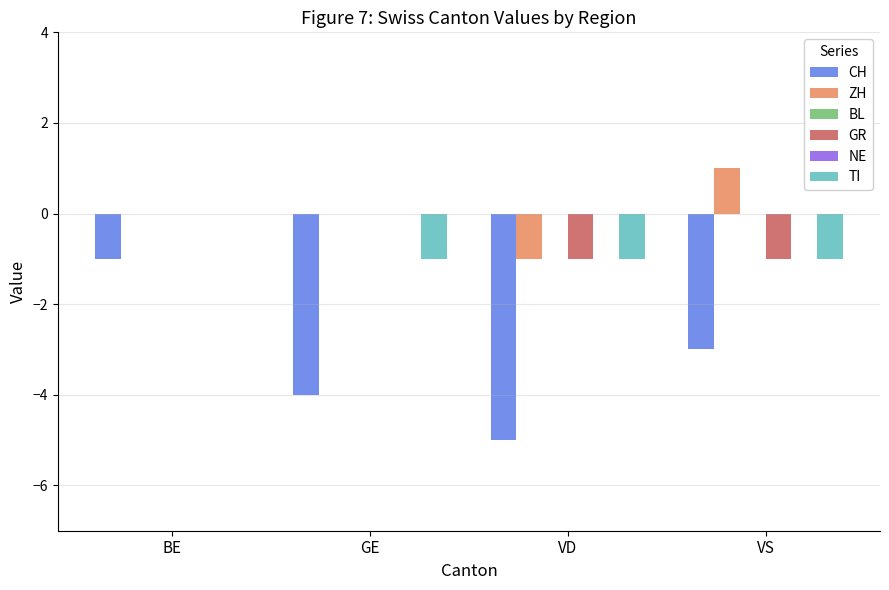

The GR series shows 0 at GE. True or false?

True